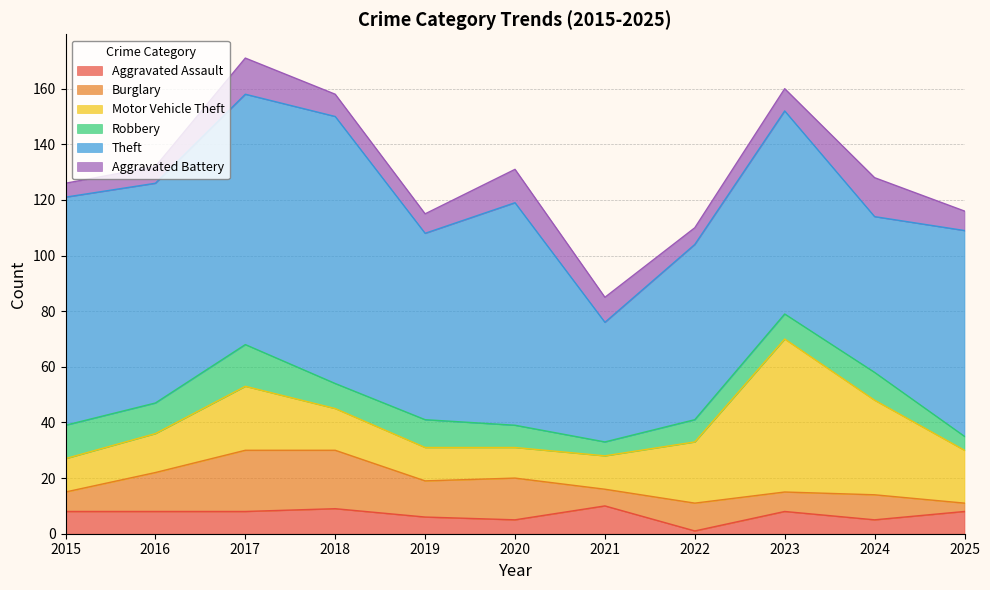

Which series has the largest total across all categories?

Theft